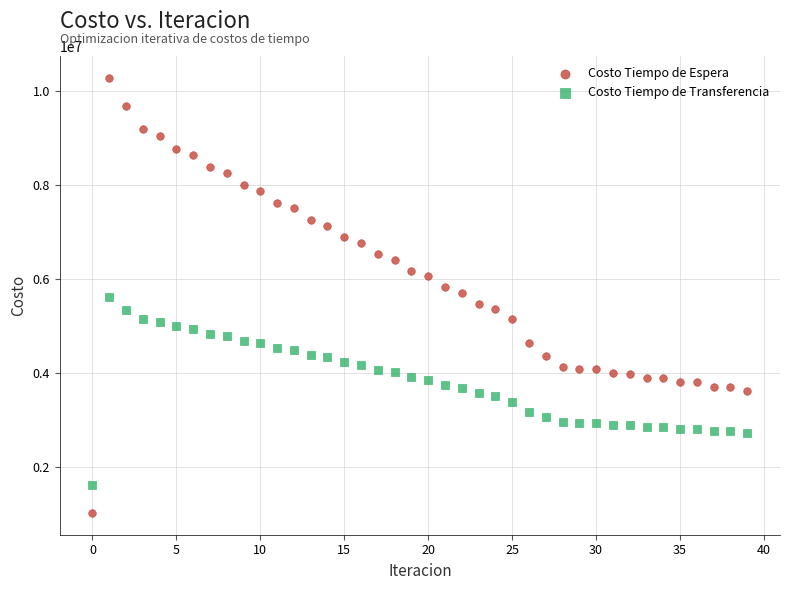

Which series contains the highest Y value?

Costo Tiempo de Espera